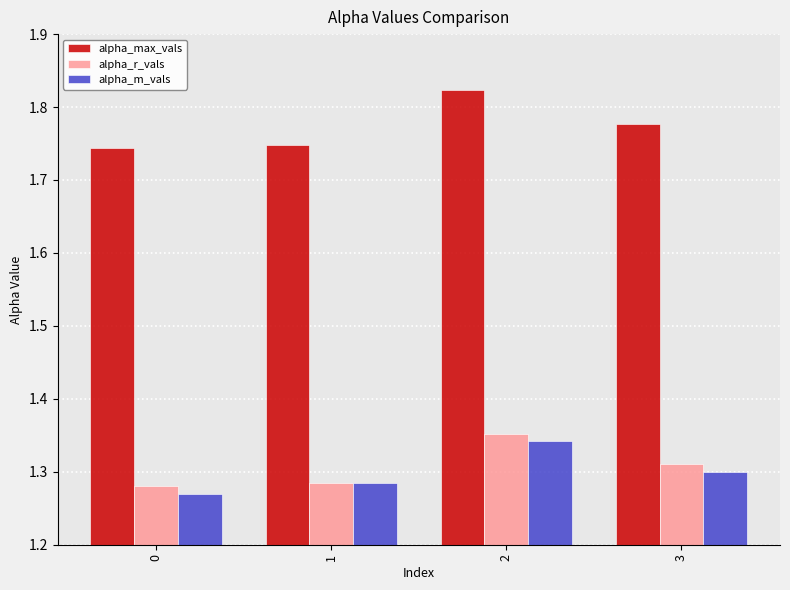

The value of alpha_m_vals at 1 is 1.3. True or false?

True